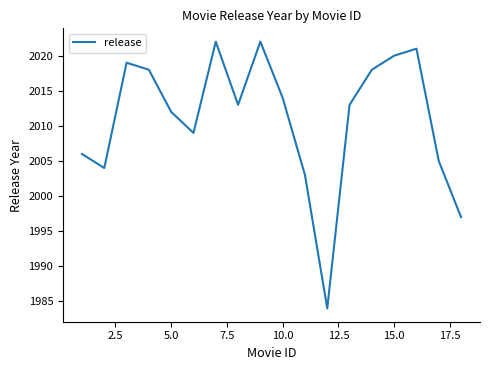

What is the minimum value shown in the chart?

1984